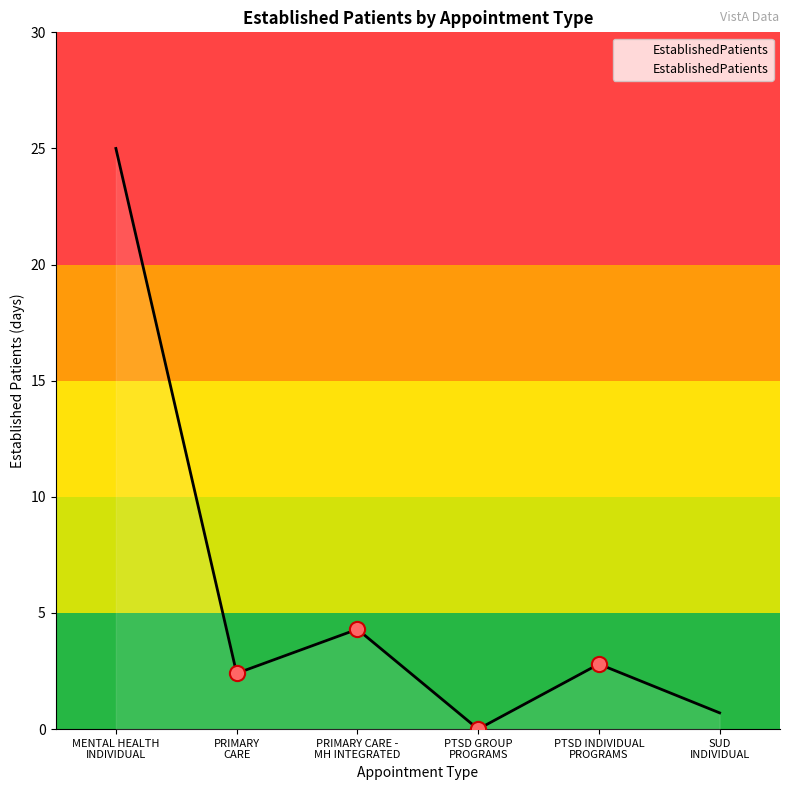

What is the maximum value shown in the chart?

25.0